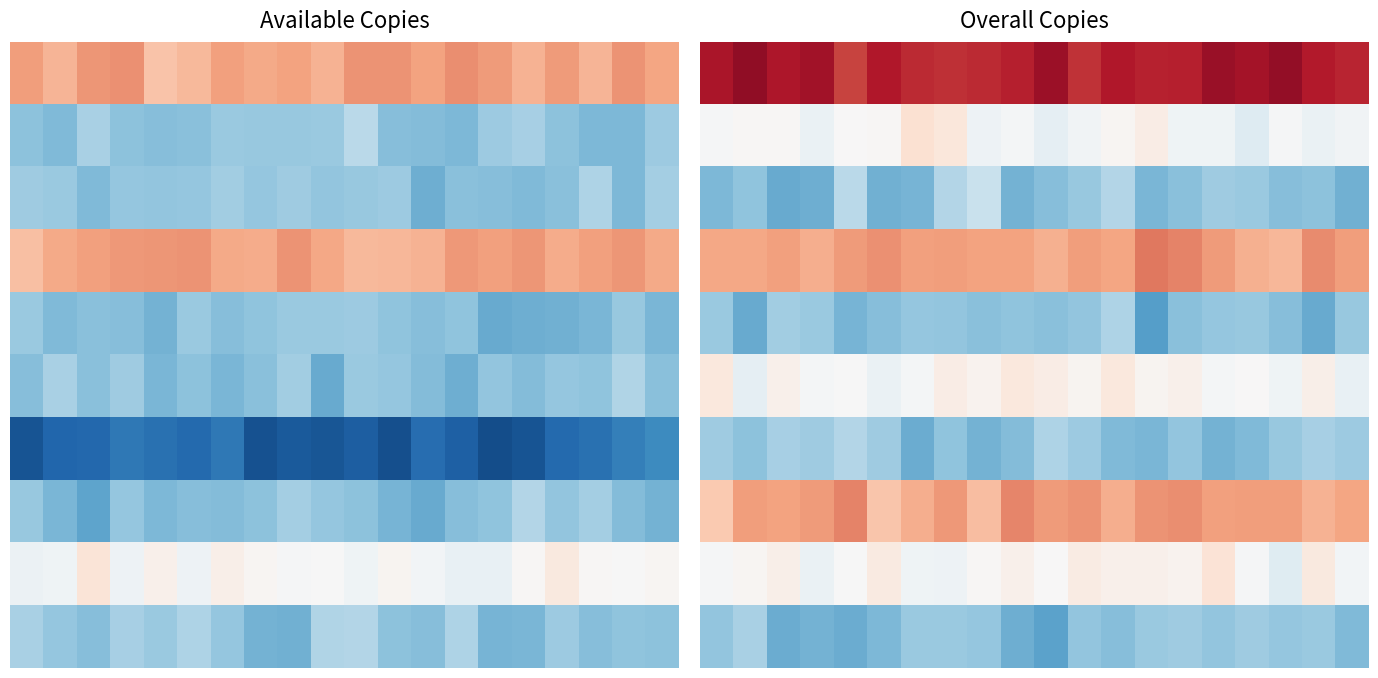

At how many categories does at least one series exceed 7?

20